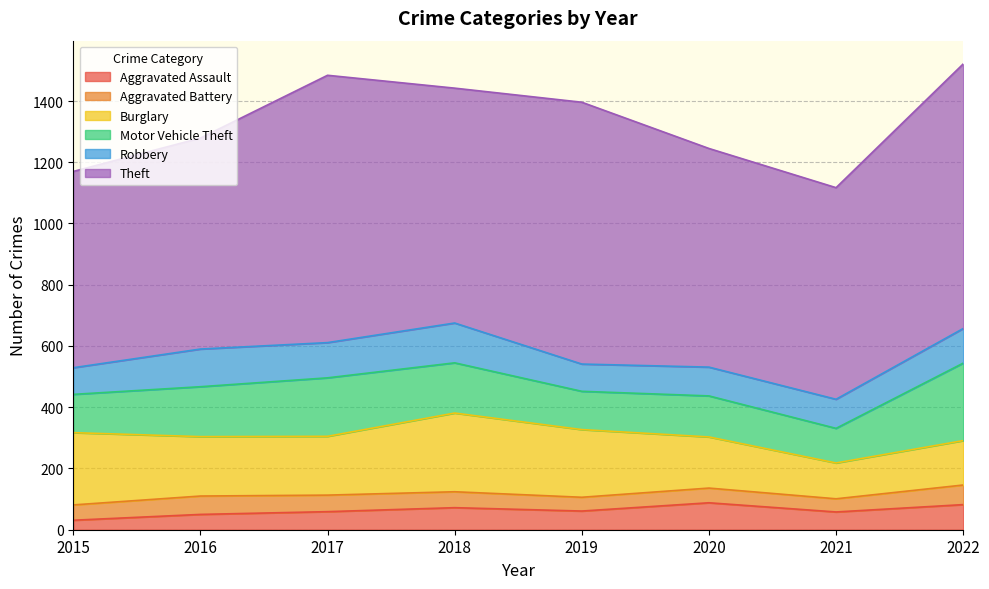

Which has a higher value, 2021 or 2018?

2018